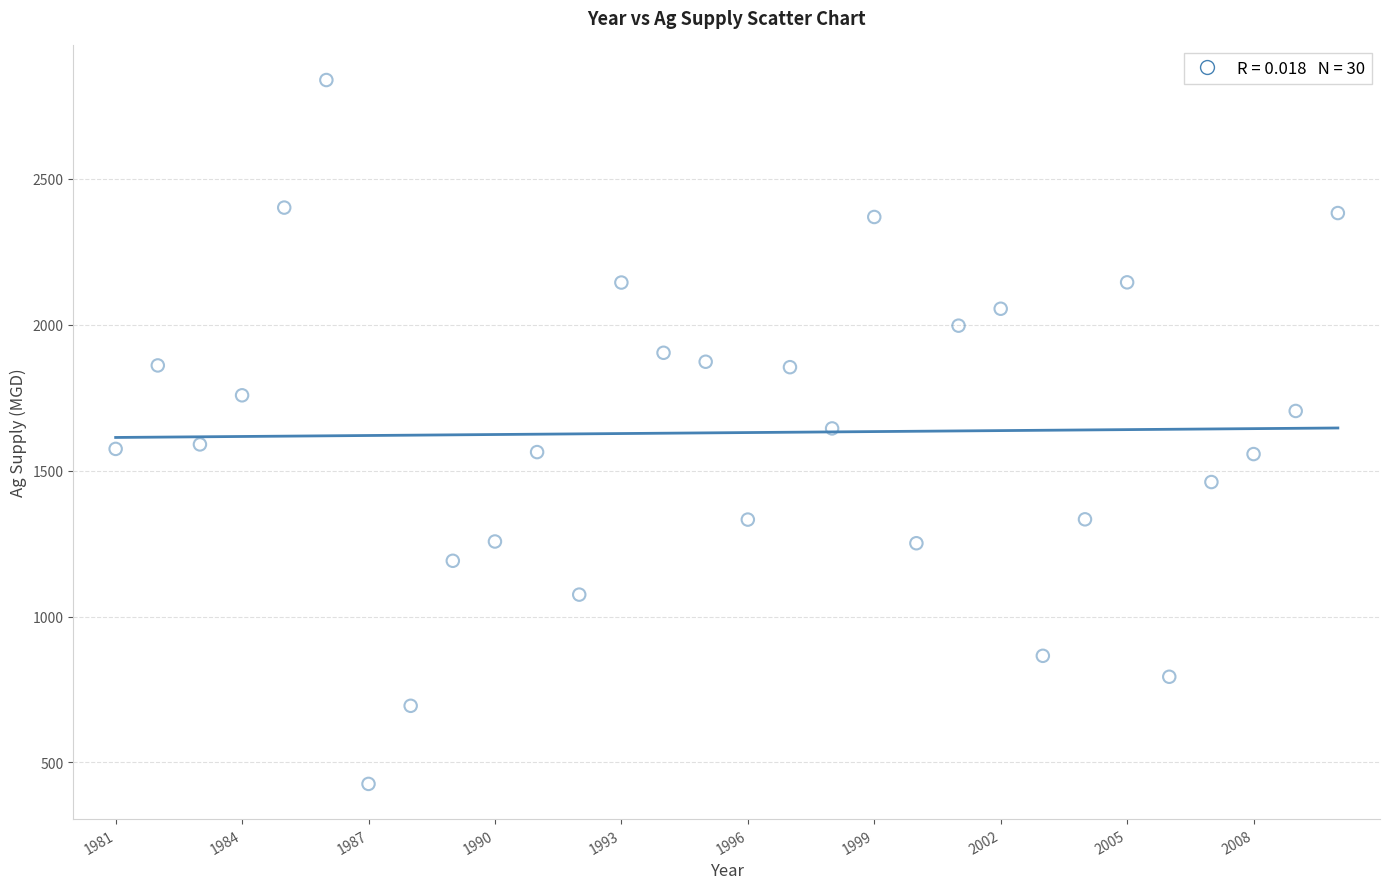

What is the range of X values (max minus min)?

29.0